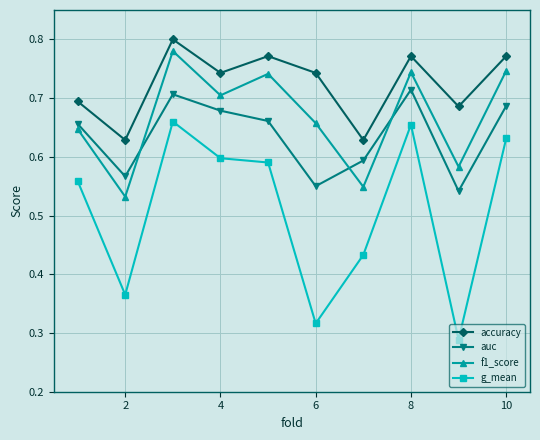

Rank the series by their average value, from highest to lowest.

accuracy, f1_score, auc, g_mean